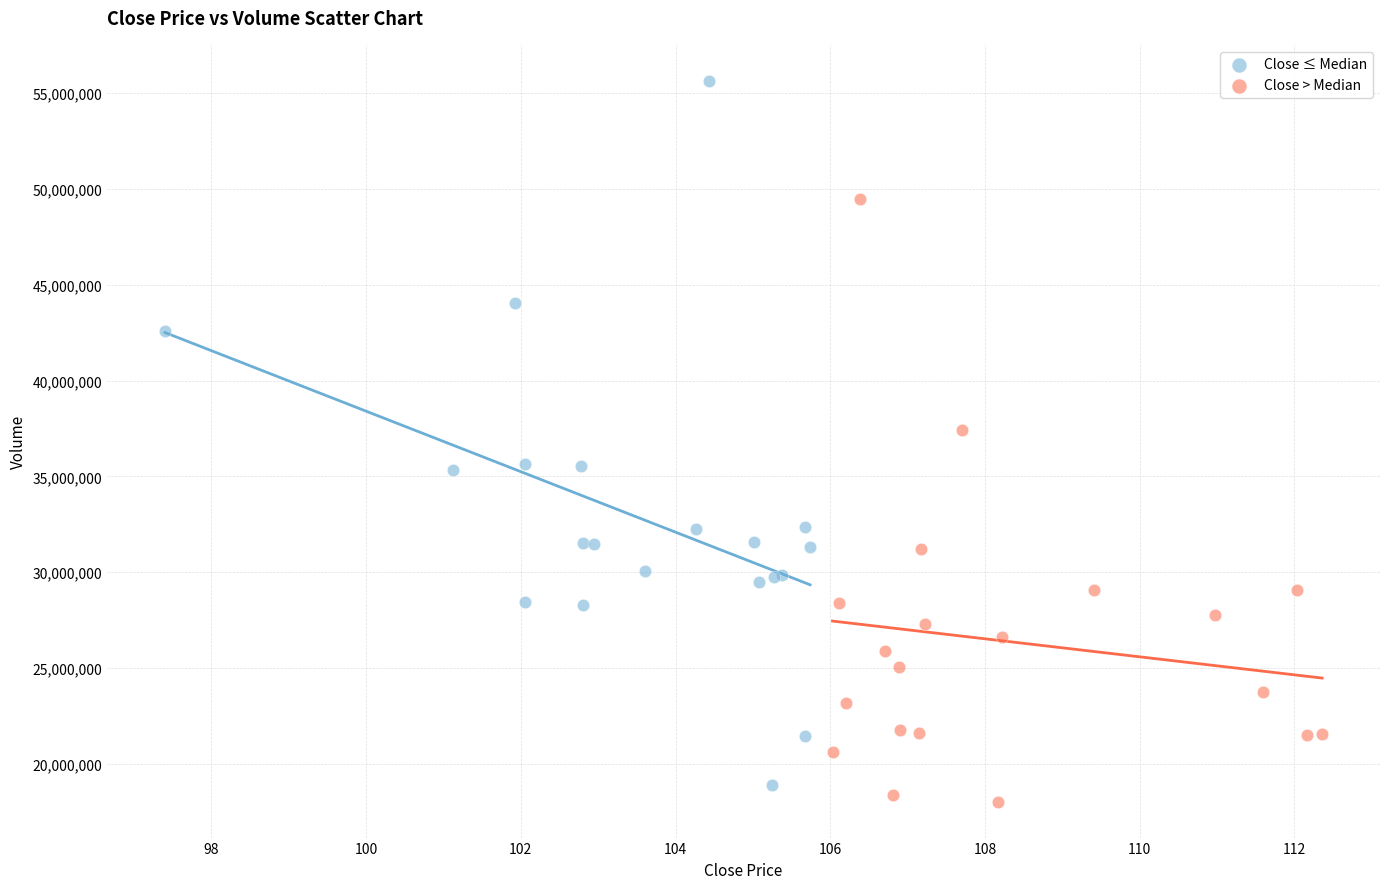

What are all the series names shown in the legend?

Close ≤ Median, Close > Median